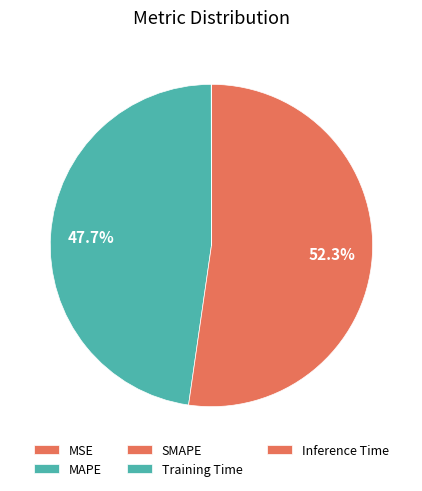

To the nearest percent, what is the combined percentage of MAPE and Inference Time?

48%